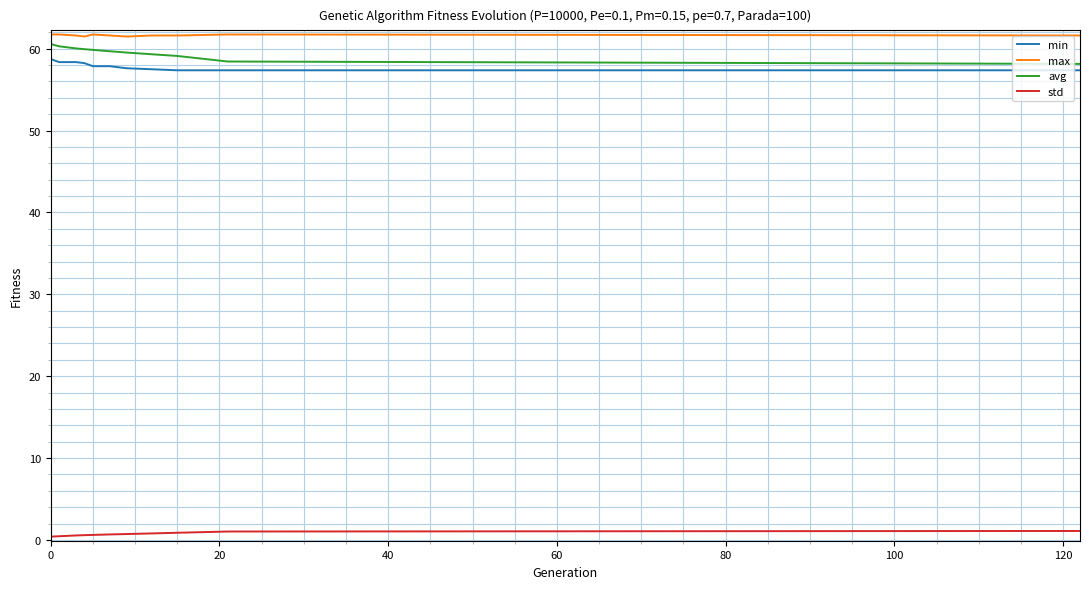

What is the highest value of the min series?

58.7